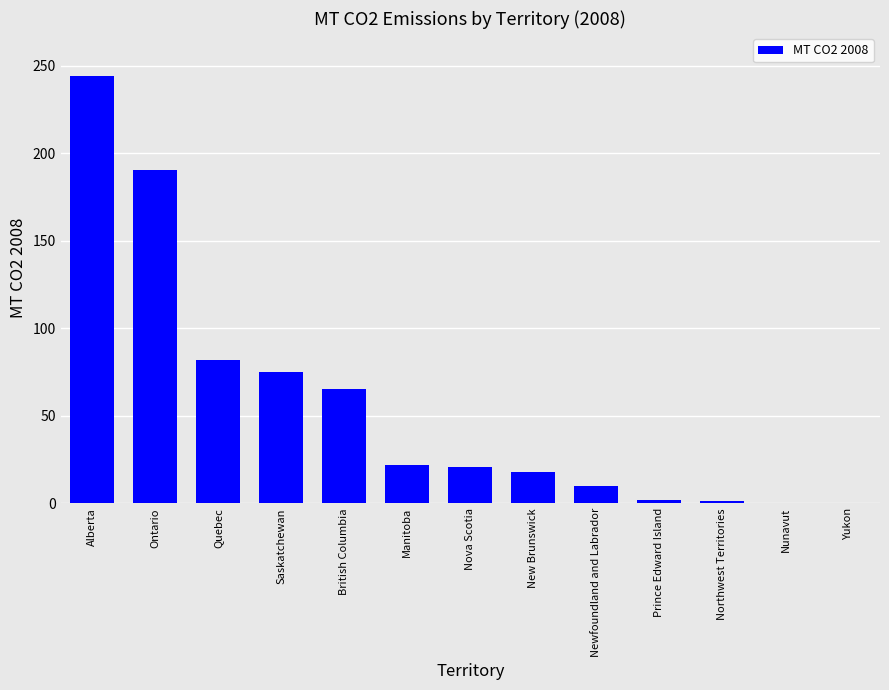

The chart shows a value of 6.1 at New Brunswick. True or false?

False